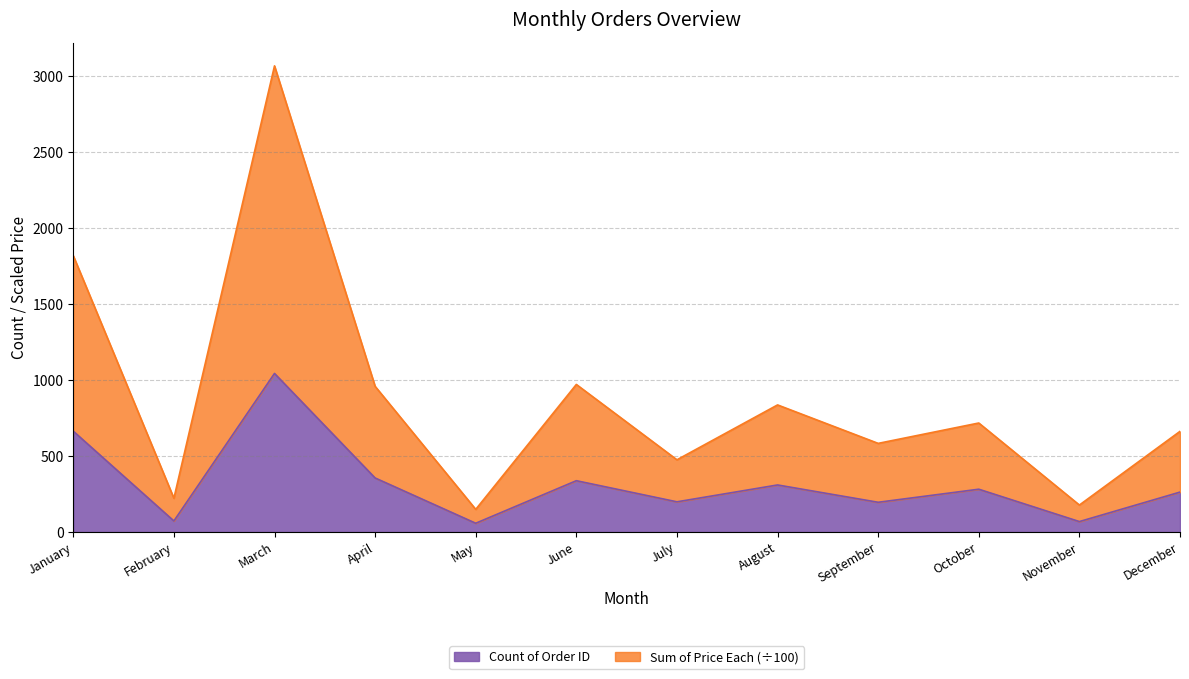

What is the value of the Sum of Price Each point at the 2nd from the left?

222.5